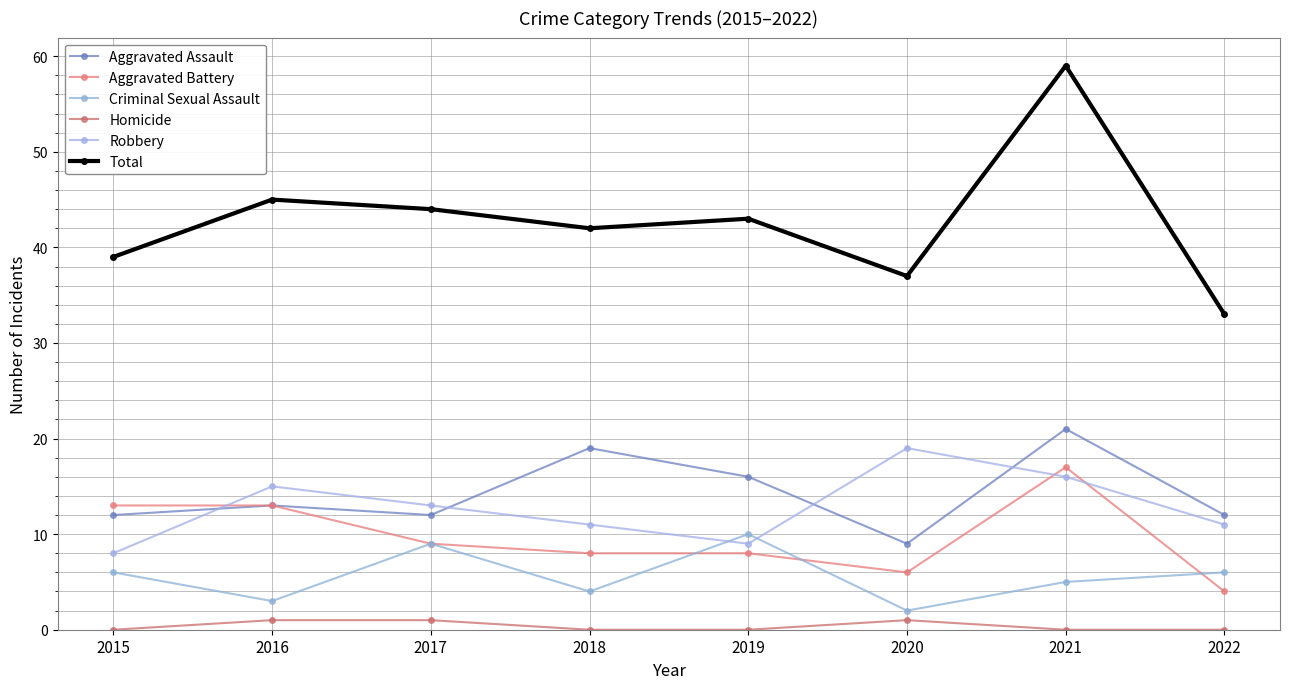

Between 2018 and 2015, which is larger?

2018